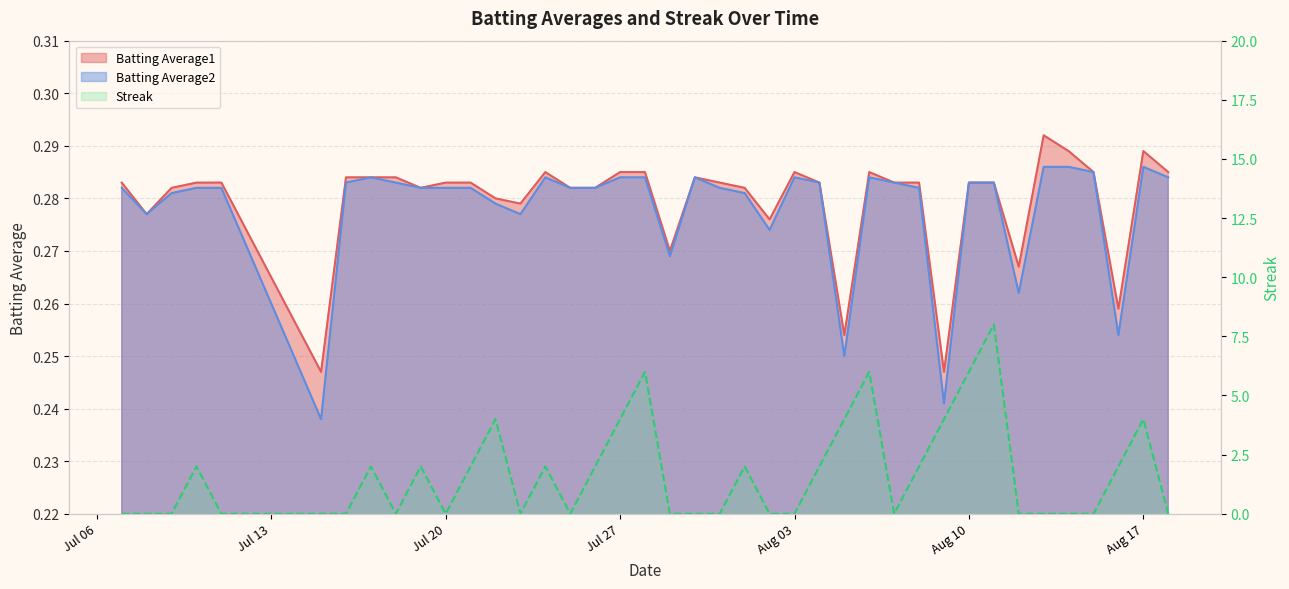

True or false: Batting Average1 has a value of 0.3 at 2010-08-04.

True